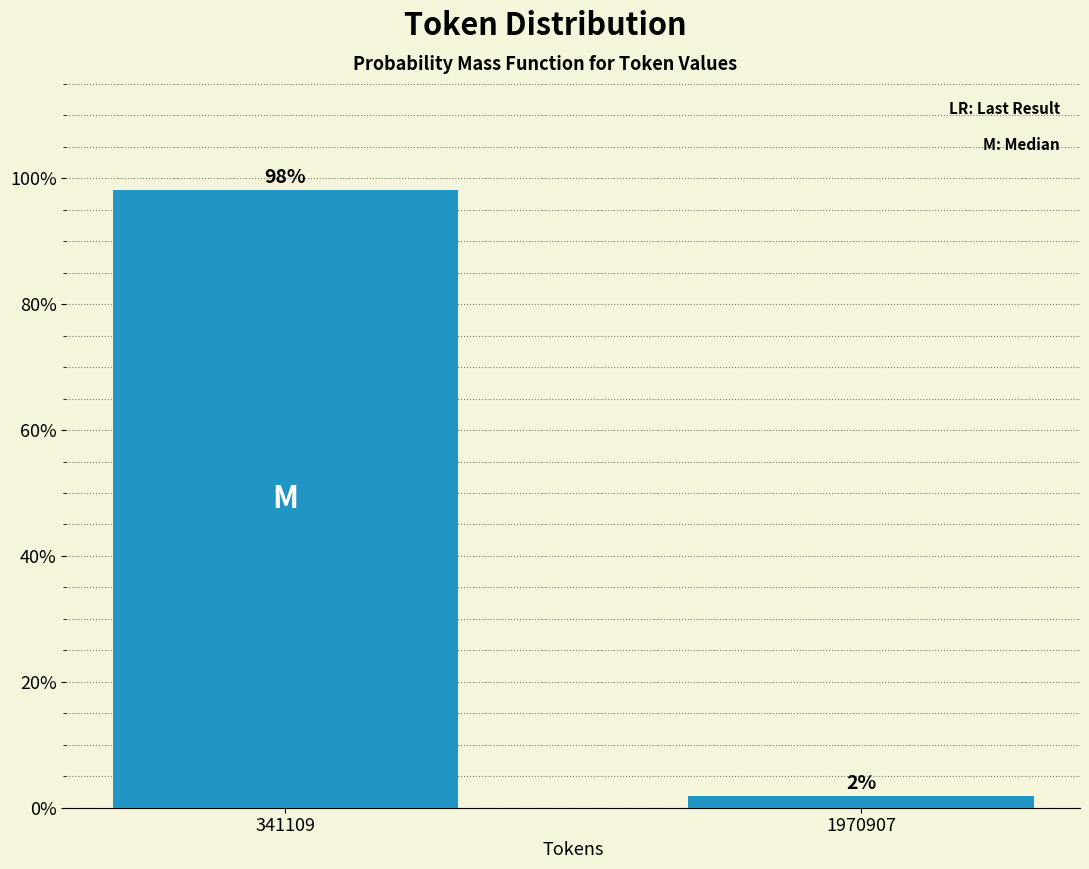

What is the sum of the values at 341109 and 1970907?

100.0